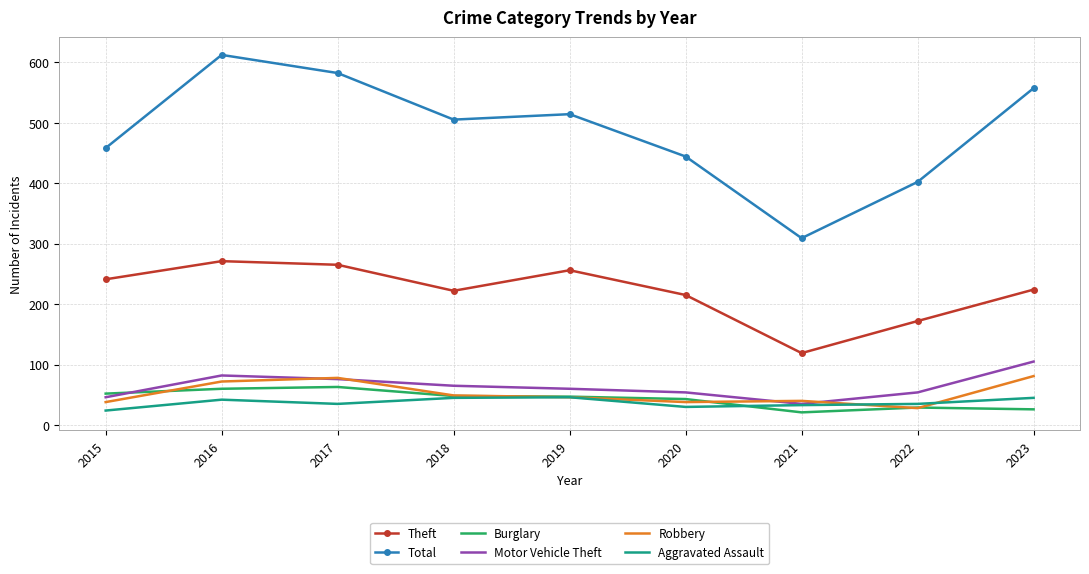

True or false: Total and Robbery intersect in this chart.

False